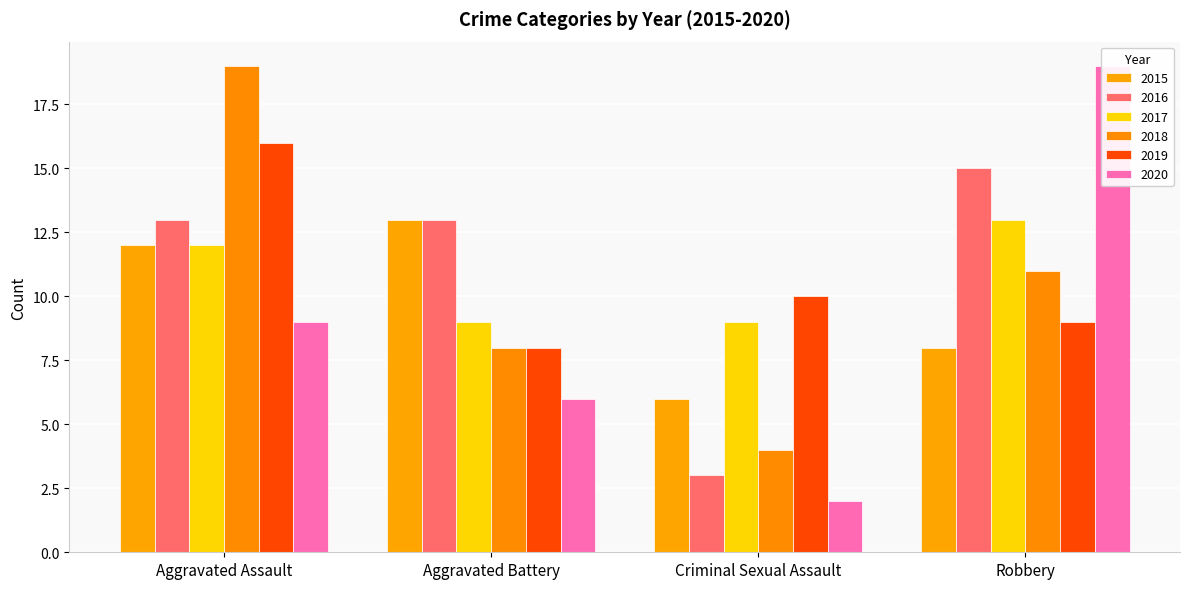

What is the label of the 1st bar from the left?

Aggravated Assault